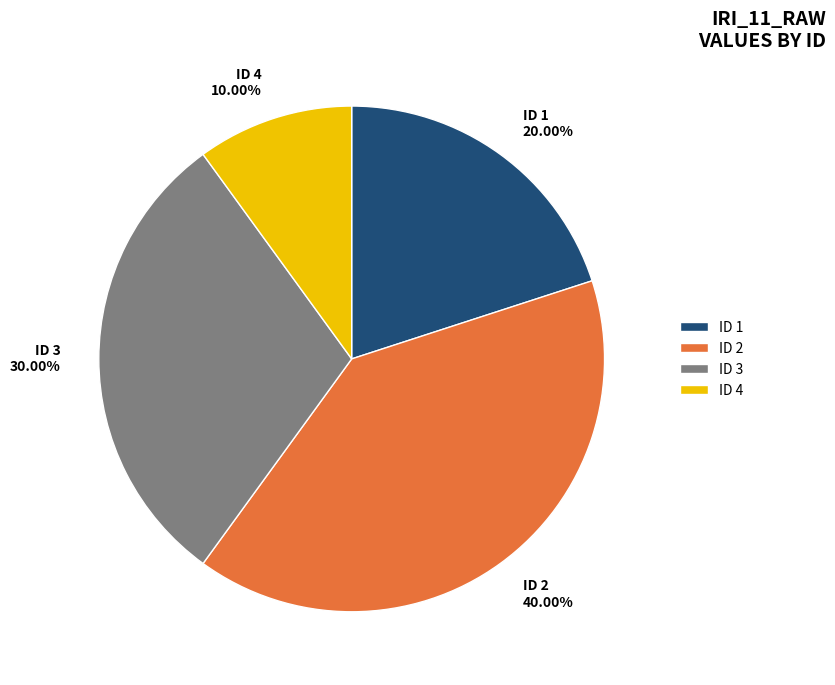

Between ID 1 20.00% and ID 4 10.00%, which is larger?

ID 1 20.00%